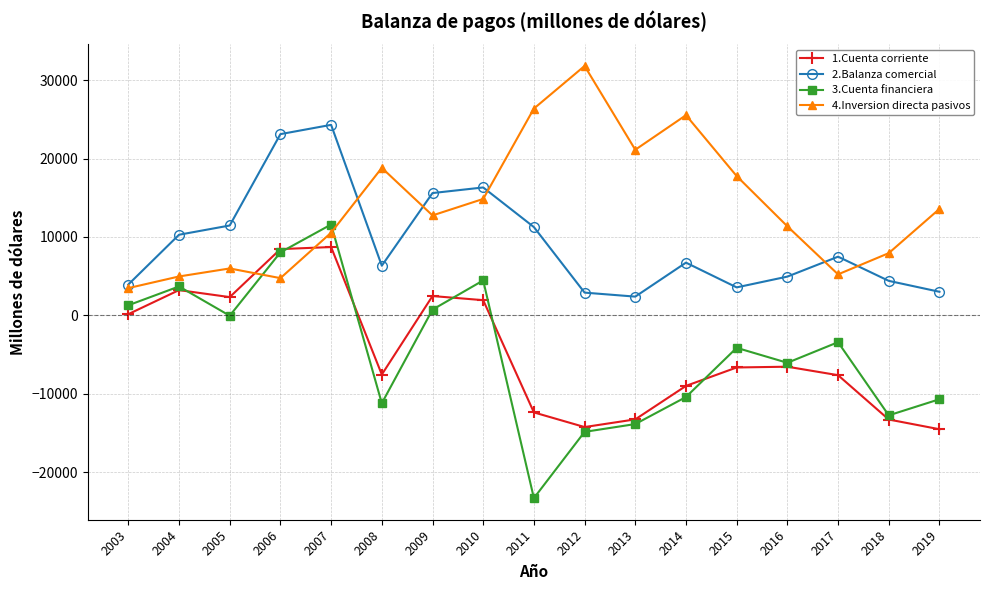

True or false: 3.Cuenta financiera and 2.Balanza comercial intersect in this chart.

False